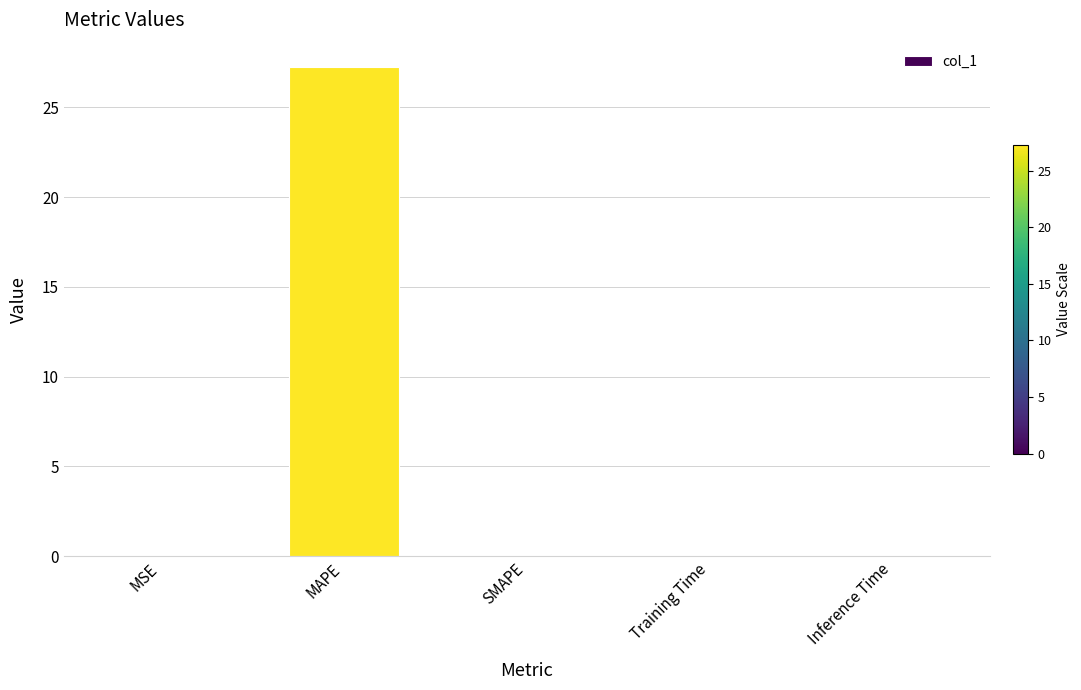

Which has a higher value, Inference Time or MAPE?

MAPE